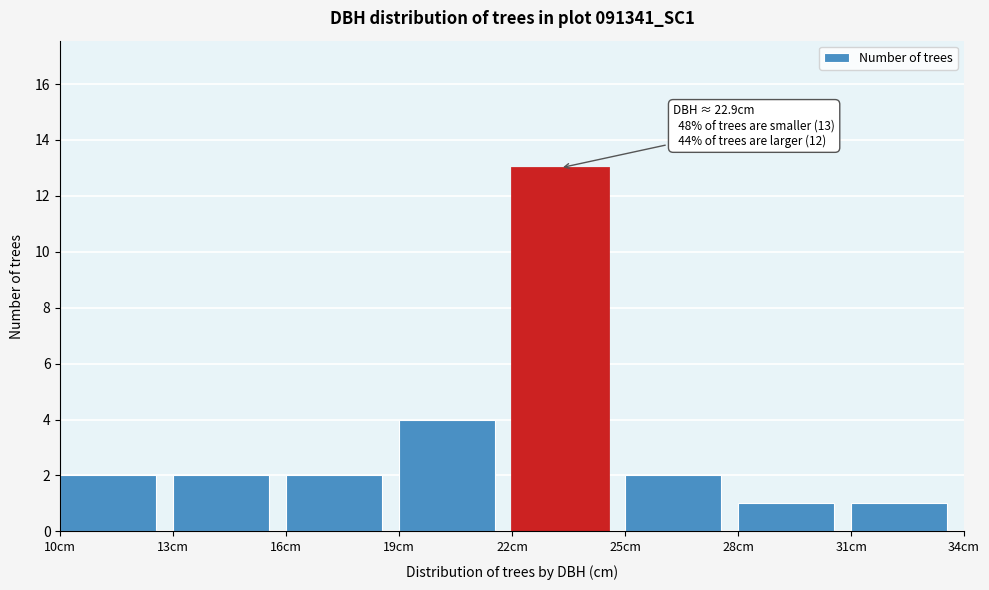

Which range on the x-axis has the tallest bar?

22 to 25